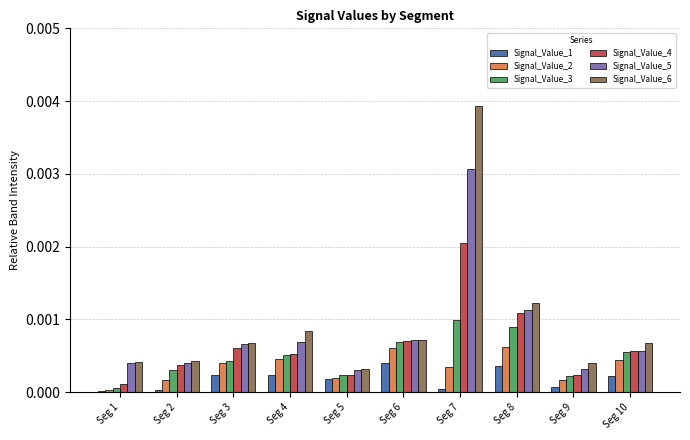

Is the value of Signal_Value_2 at Seg 3 greater than the value of Signal_Value_6 at Seg 5?

Yes